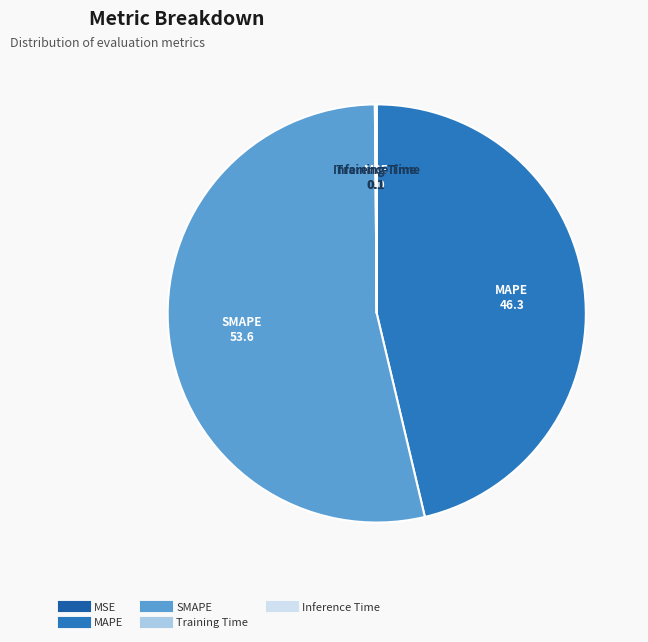

Which category has the biggest portion of the pie?

SMAPE